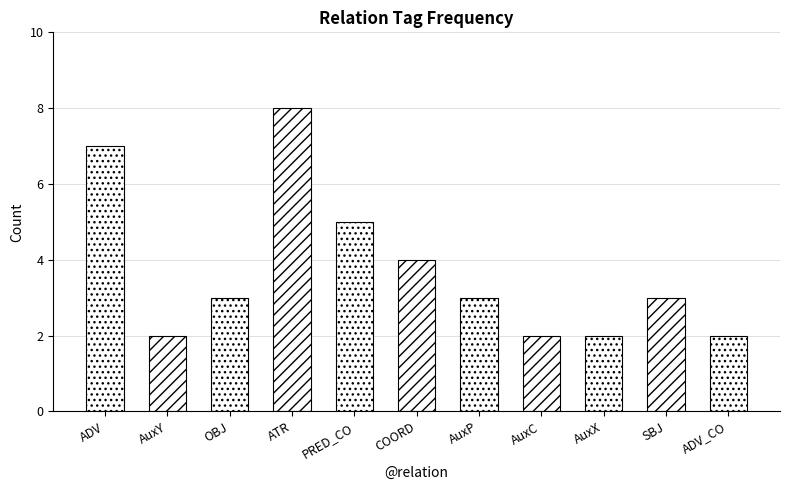

Count the number of data series in this chart.

1